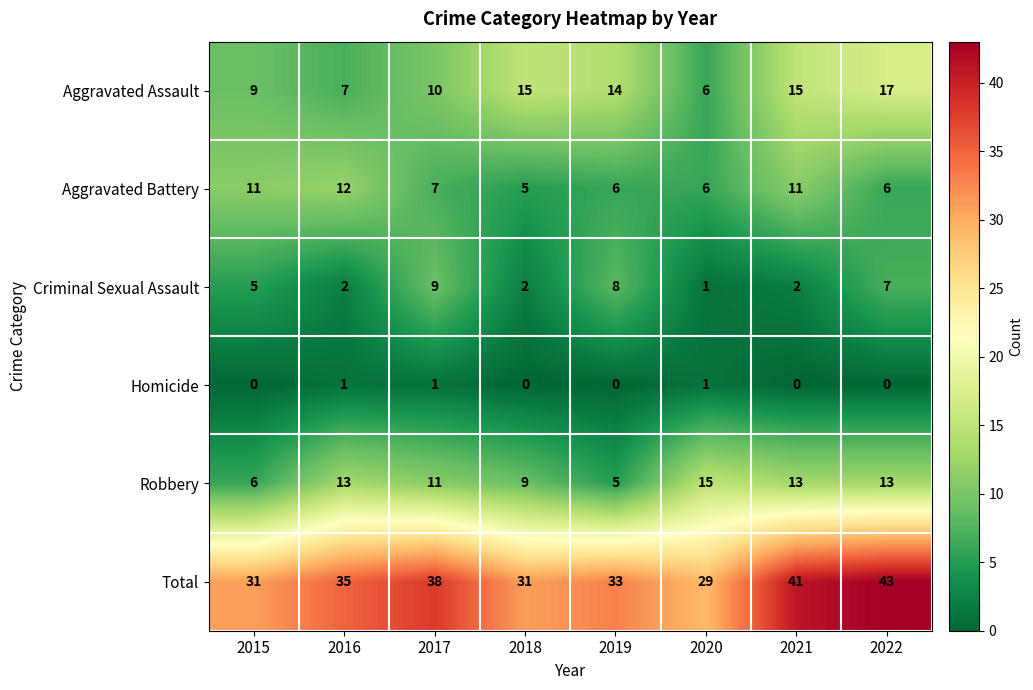

How many Robbery values are between 9 and 13?

5